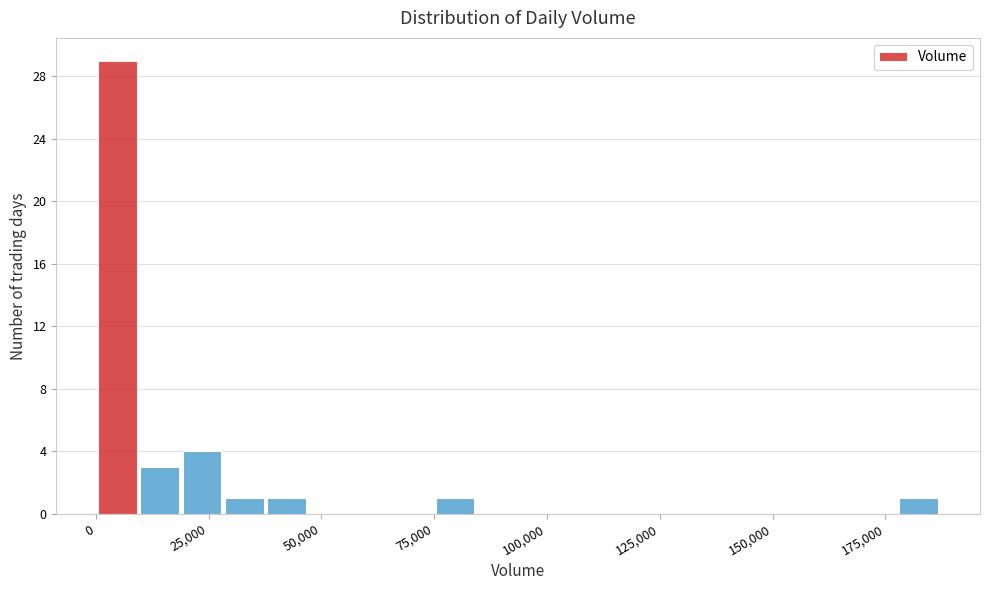

Around what value on the x-axis is the tallest bar? Give the approximate position of its centre, as read against the axis.

5000